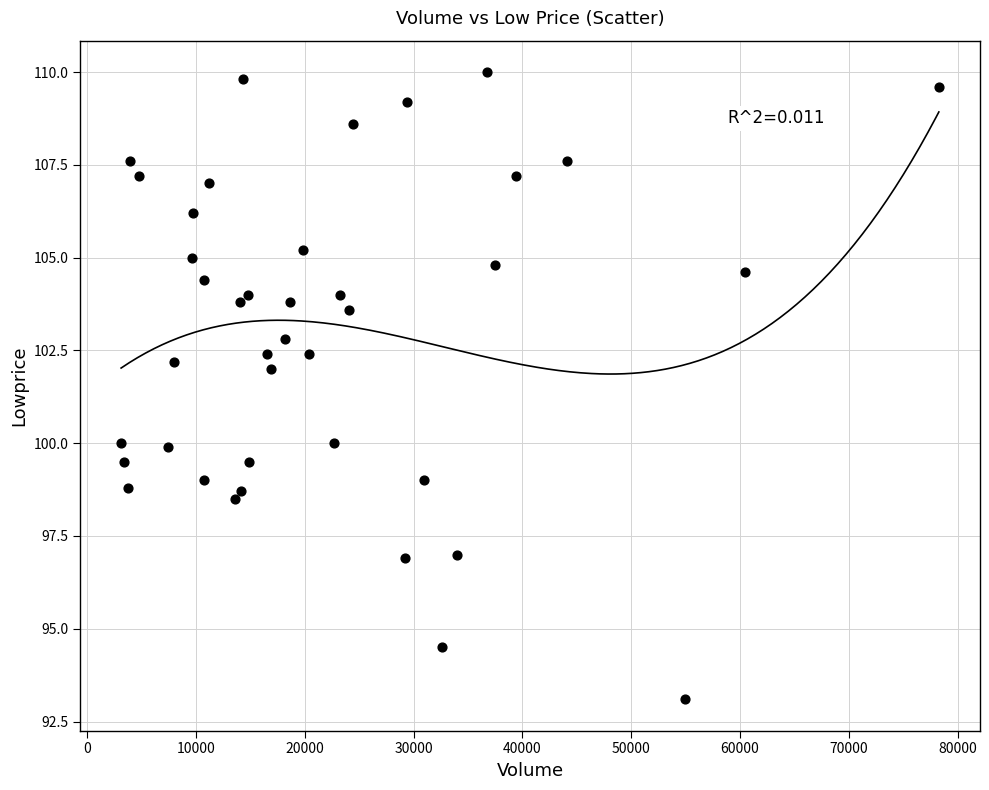

What is the range of X values (max minus min)?

75175.0